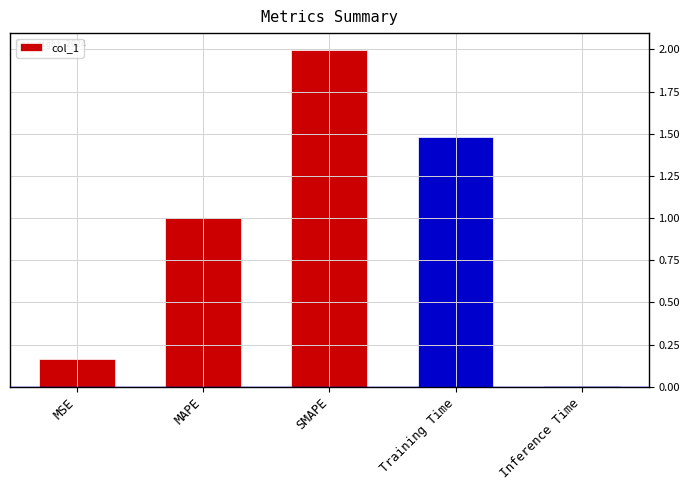

Between MAPE and MSE, which is larger?

MAPE